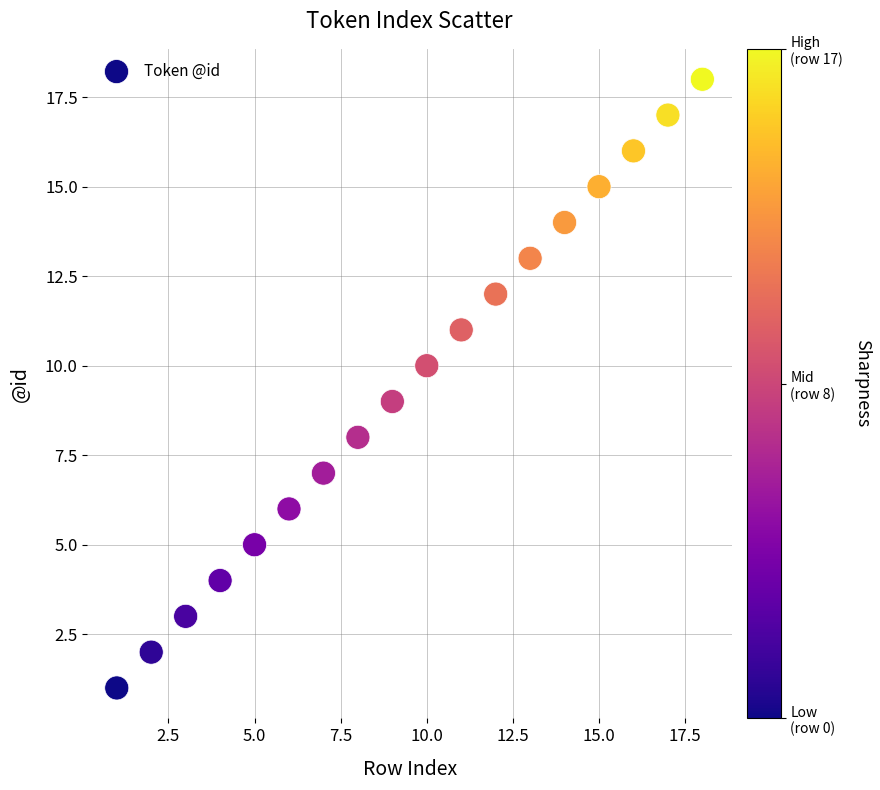

What is the range of X values (max minus min)?

17